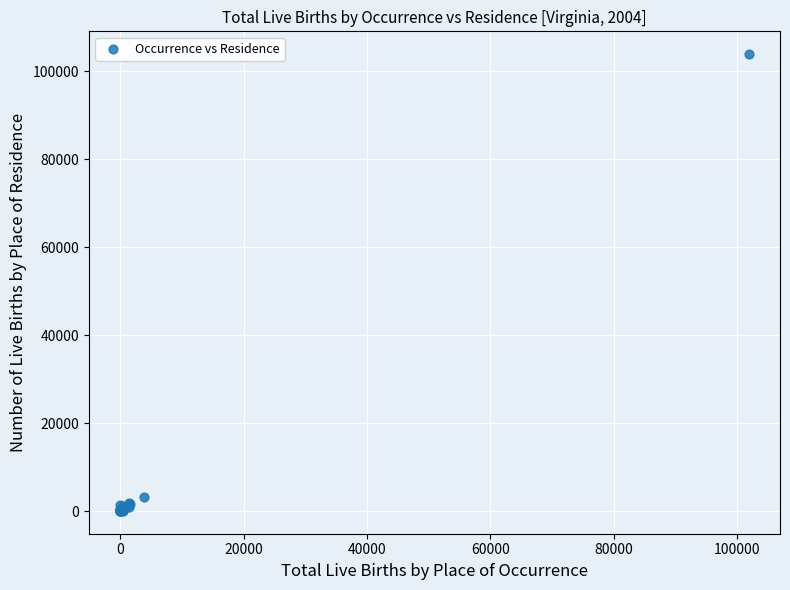

What Y value in the scatter plot is closest to 51933?

3111